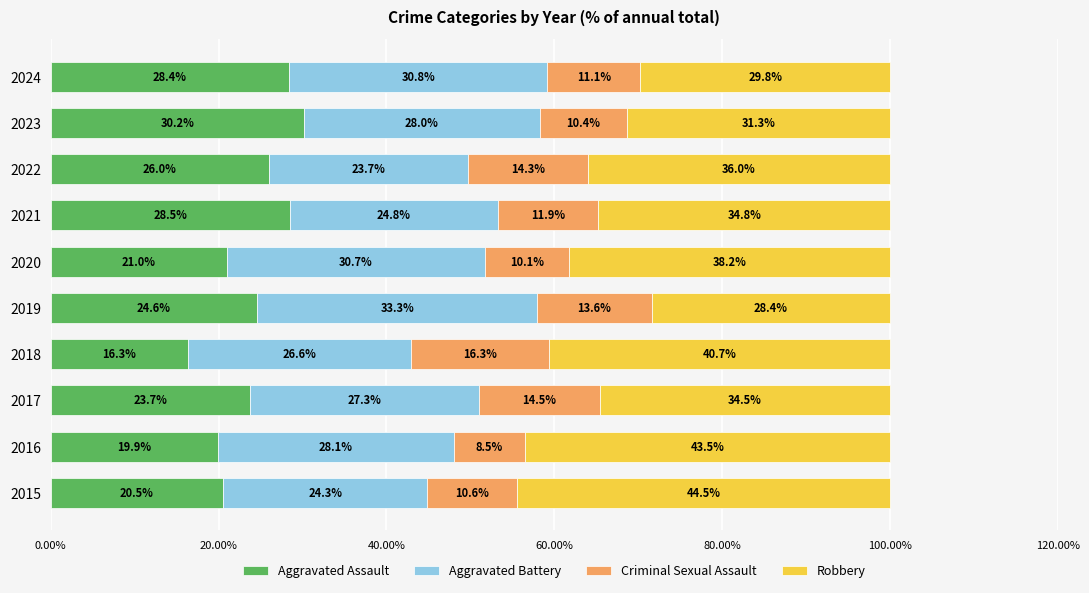

The value of Aggravated Assault at 2021 is 28.5. True or false?

True